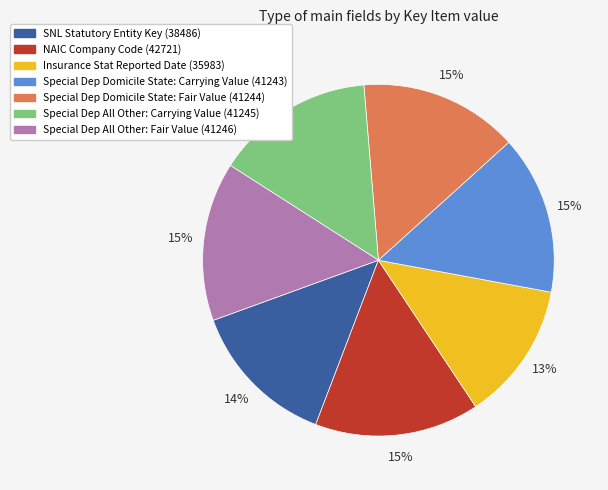

To the nearest percent, what is the average slice percentage?

14%